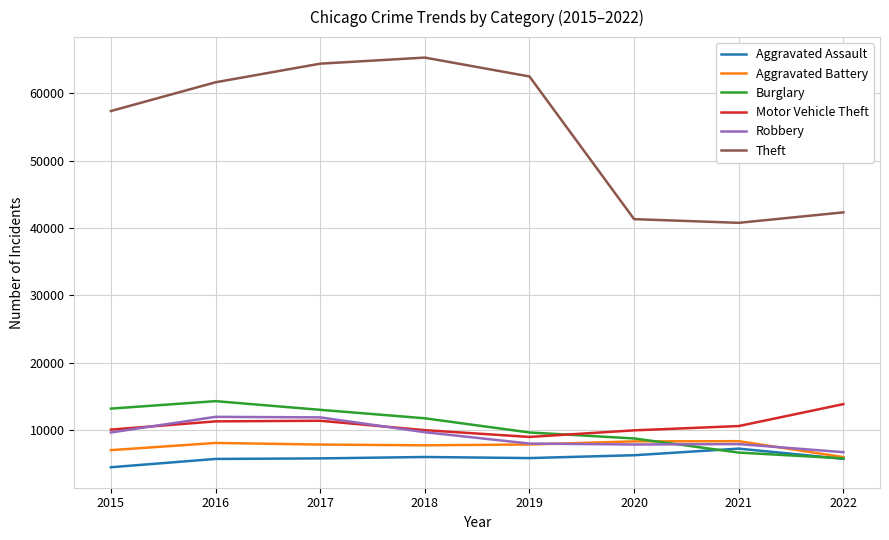

True or false: Theft and Motor Vehicle Theft cross at least once.

False